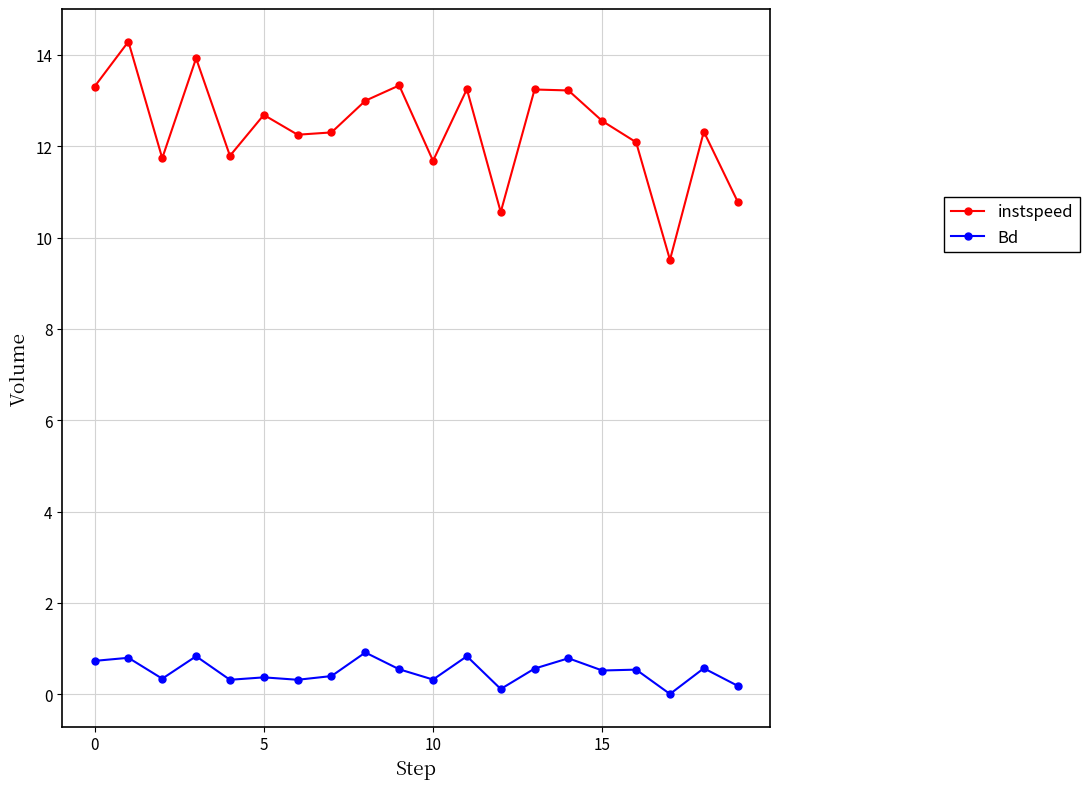

Rank the series by their maximum value, from highest to lowest.

instspeed, Bd